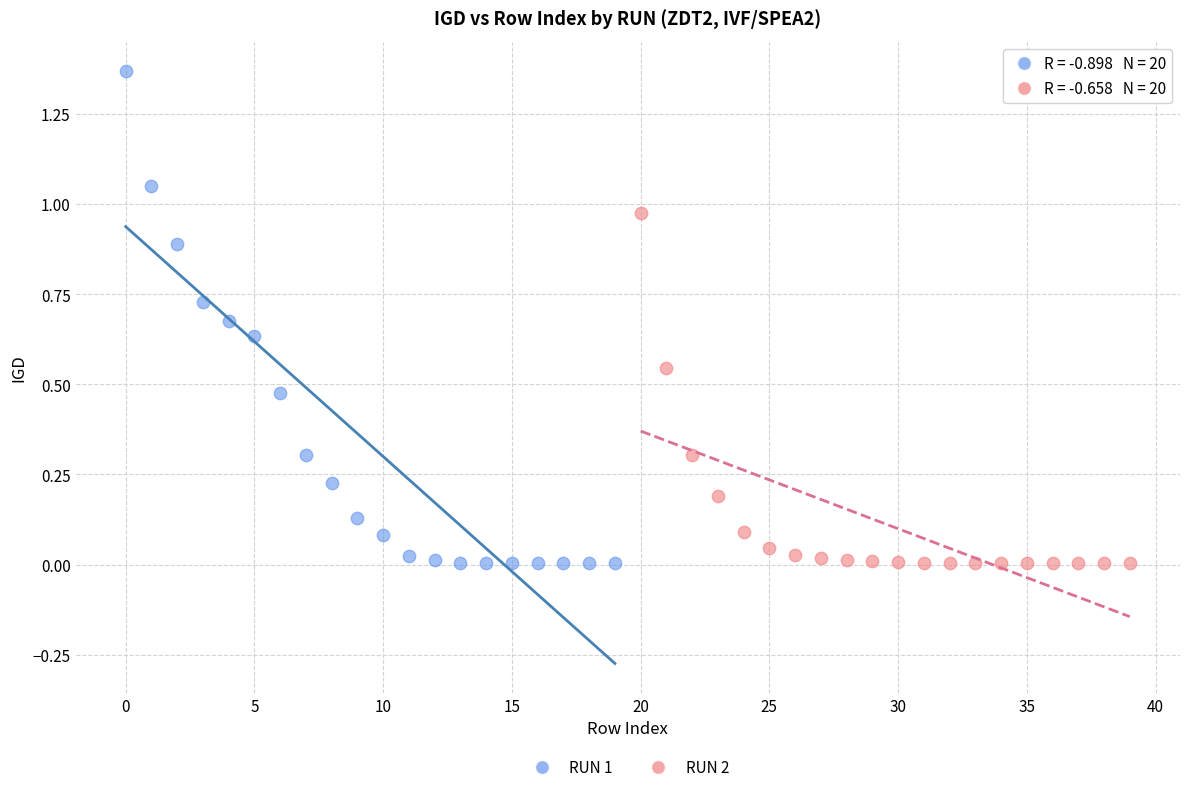

Which series contains the highest Y value?

RUN 1